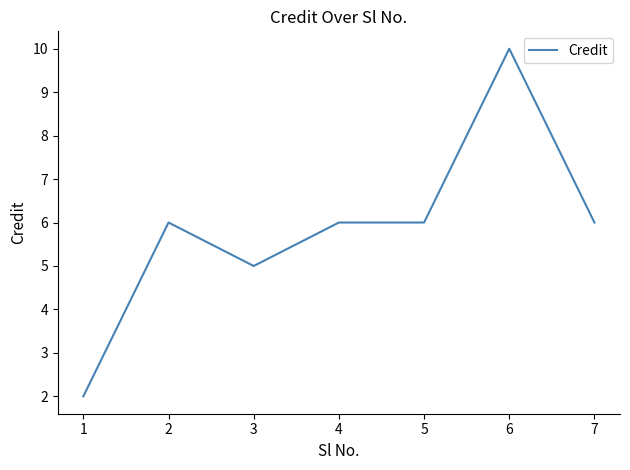

What is the difference between the maximum and minimum values?

8